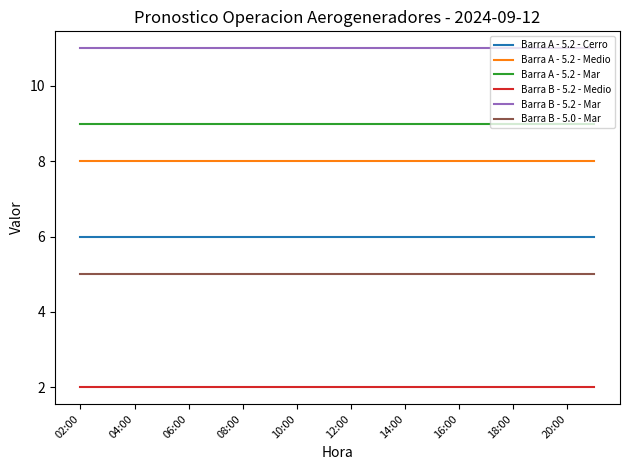

What is the greatest value displayed?

11